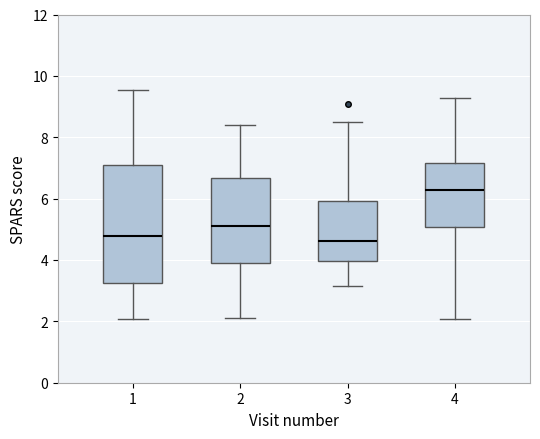

Which box is the tallest, from its lower edge to its upper edge?

1